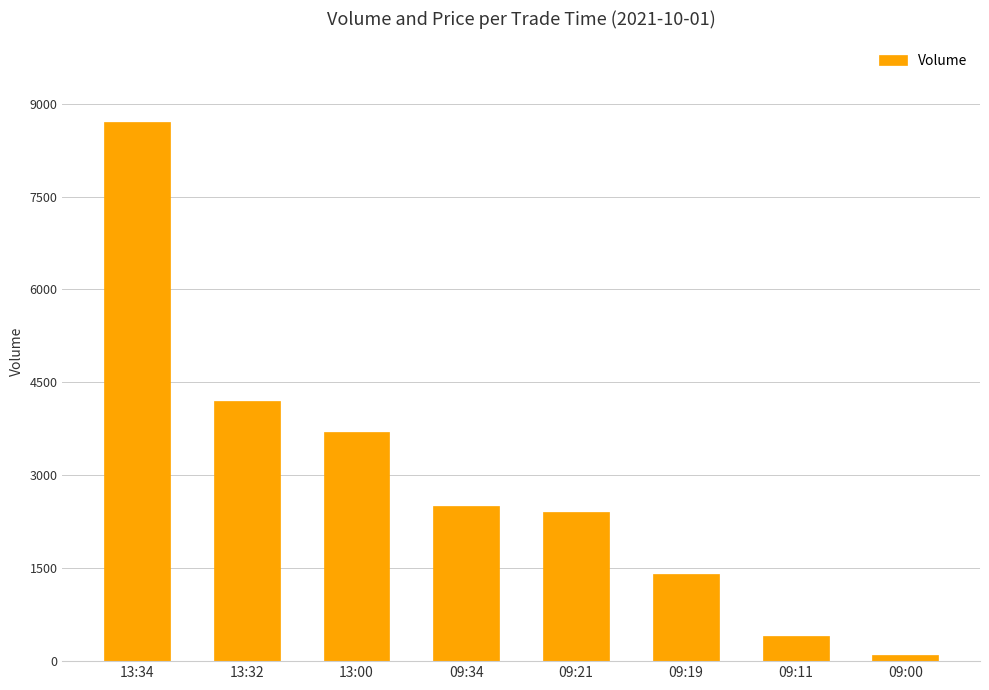

The chart shows a value of 8700 at 13:34. True or false?

True